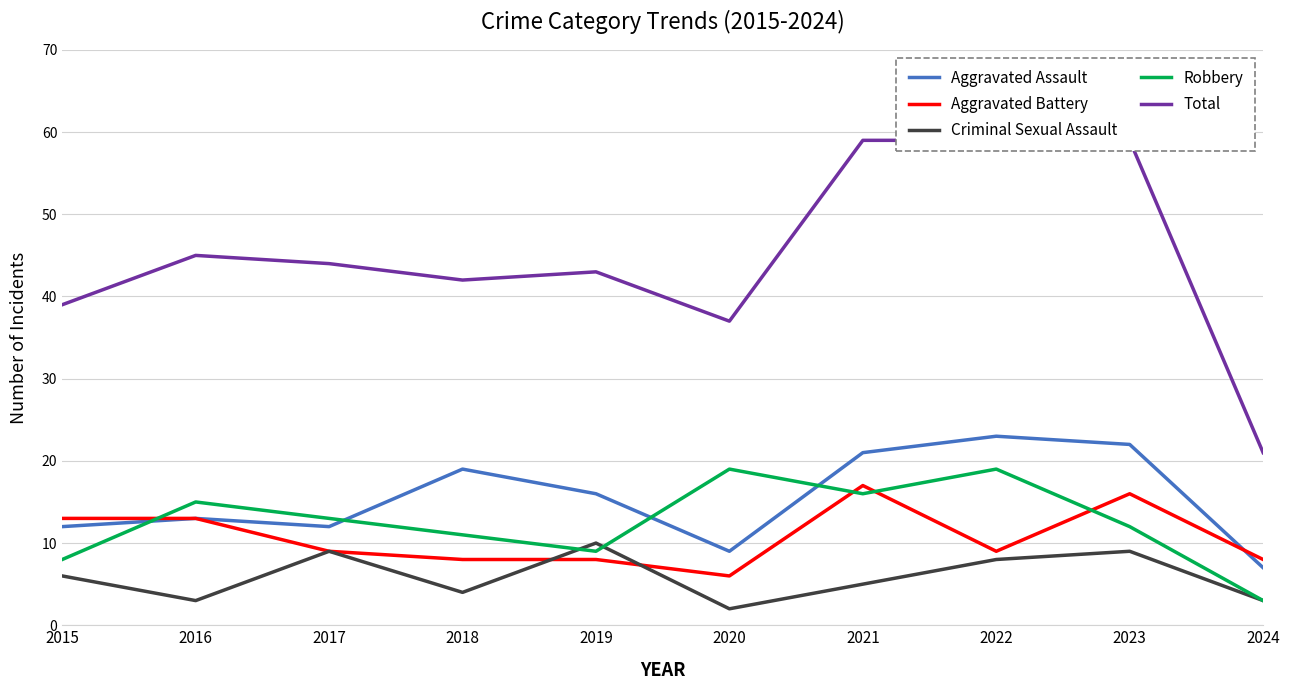

How many lines are shown in the chart?

5